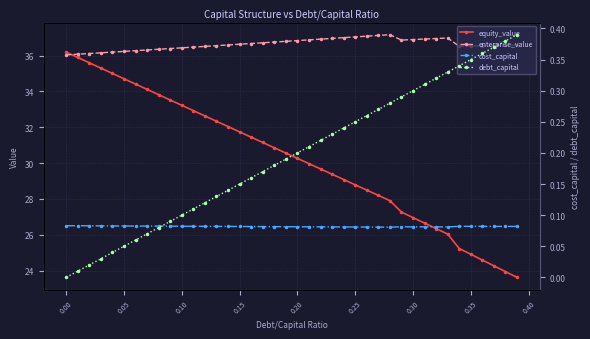

In cost_capital, how many points are lower than both neighbors (excluding endpoints)?

2